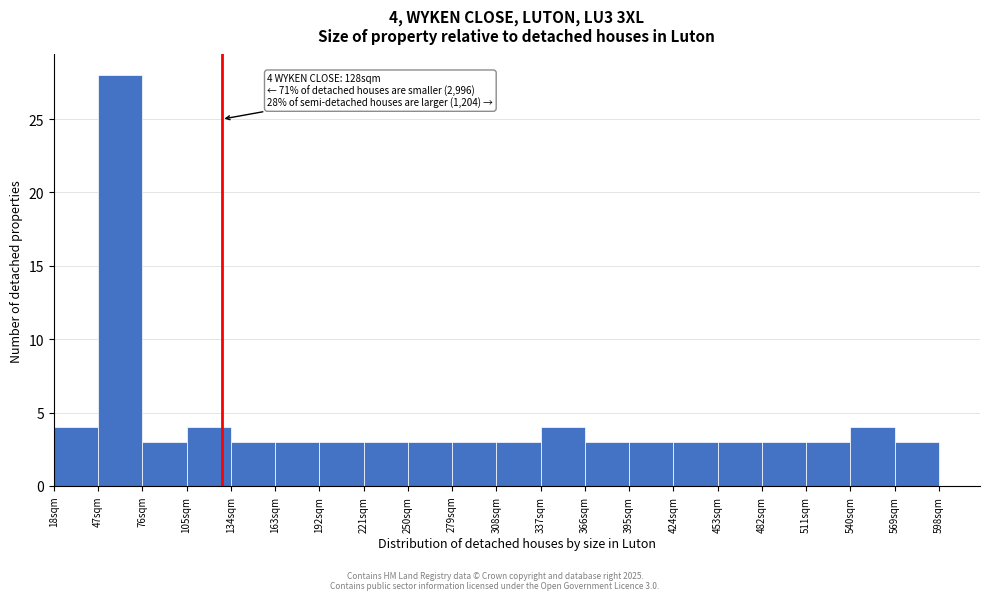

Over which range of the x-axis is the bar tallest?

47 to 76